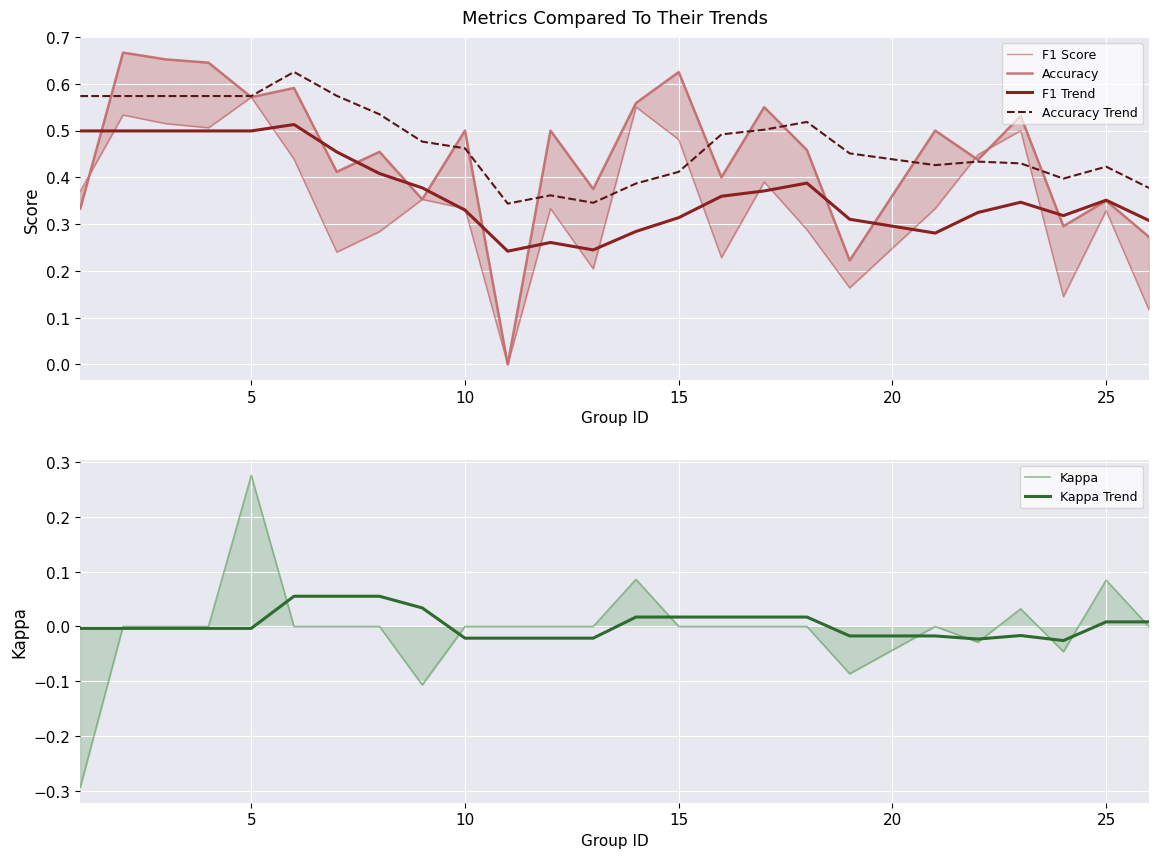

How many lines are shown in the chart?

6